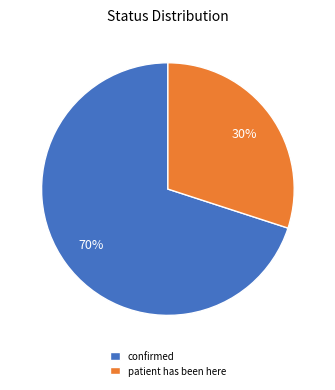

Does confirmed account for over 50% of the chart?

Yes